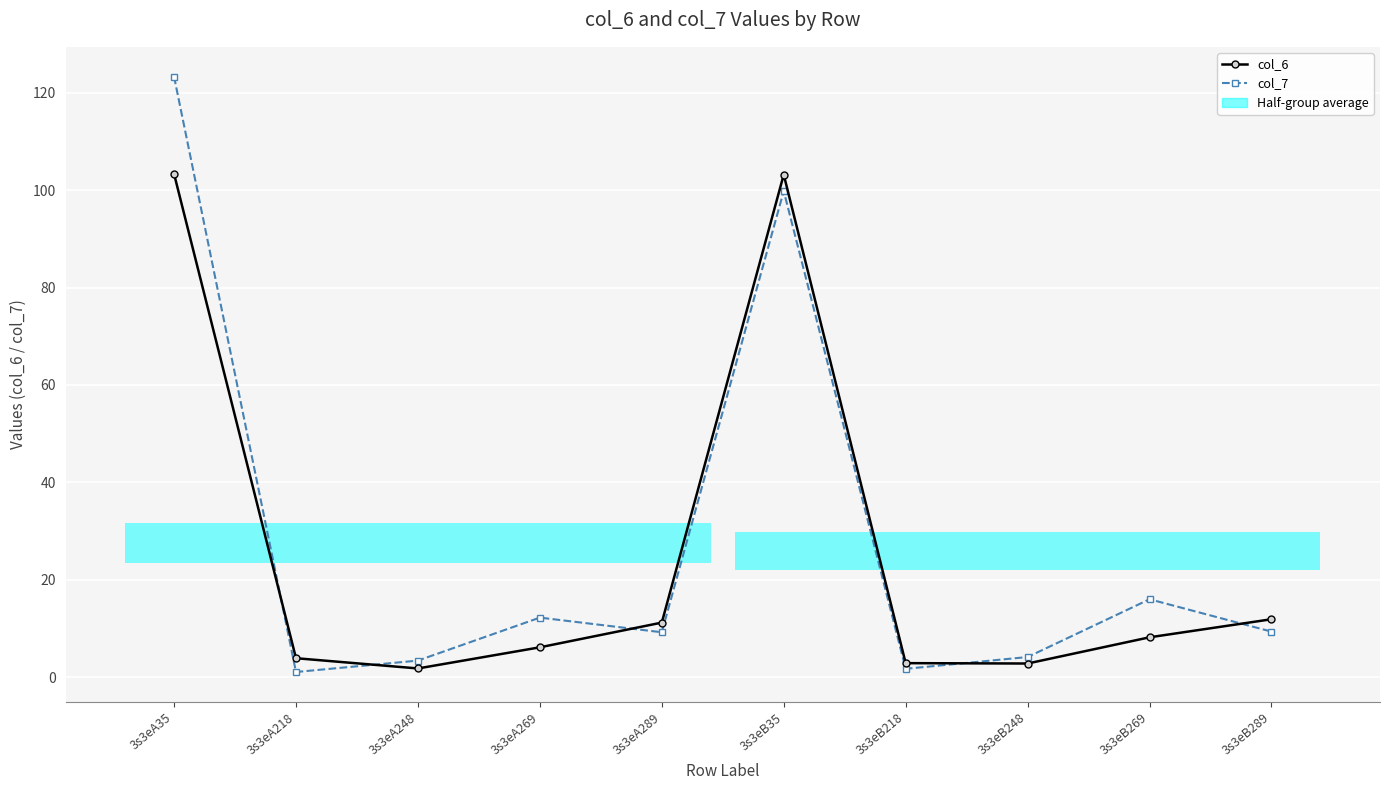

Which series ends up on top after the final intersection of col_6 and col_7?

col_6